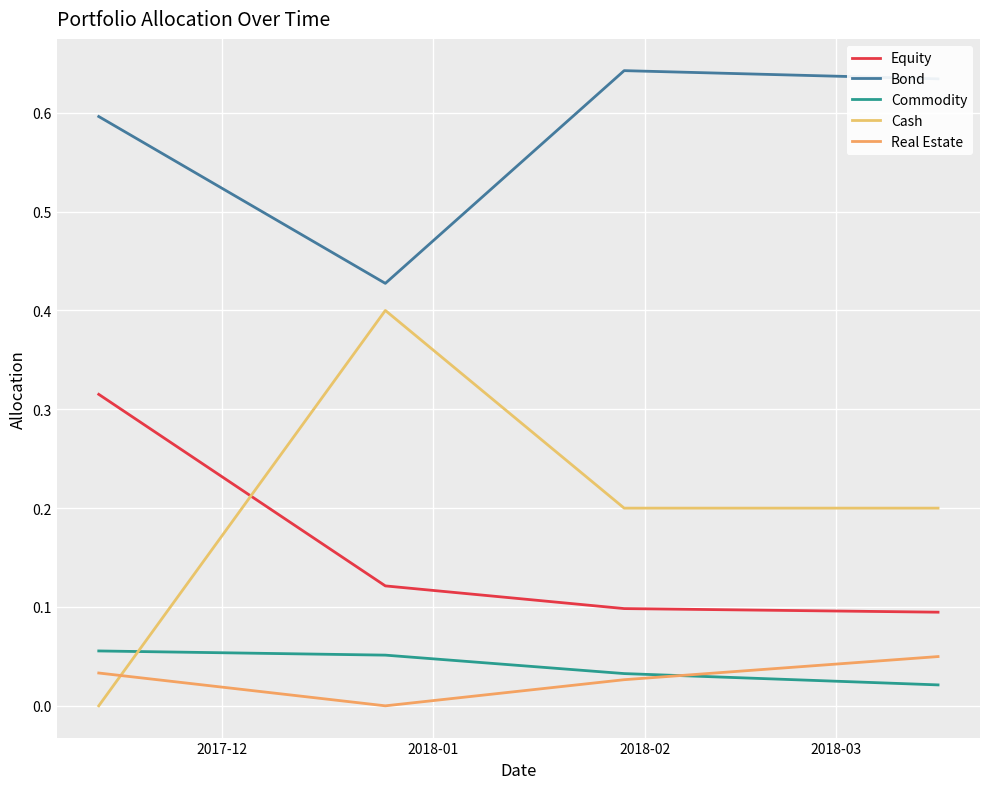

True or false: Commodity and Equity cross at least once.

False